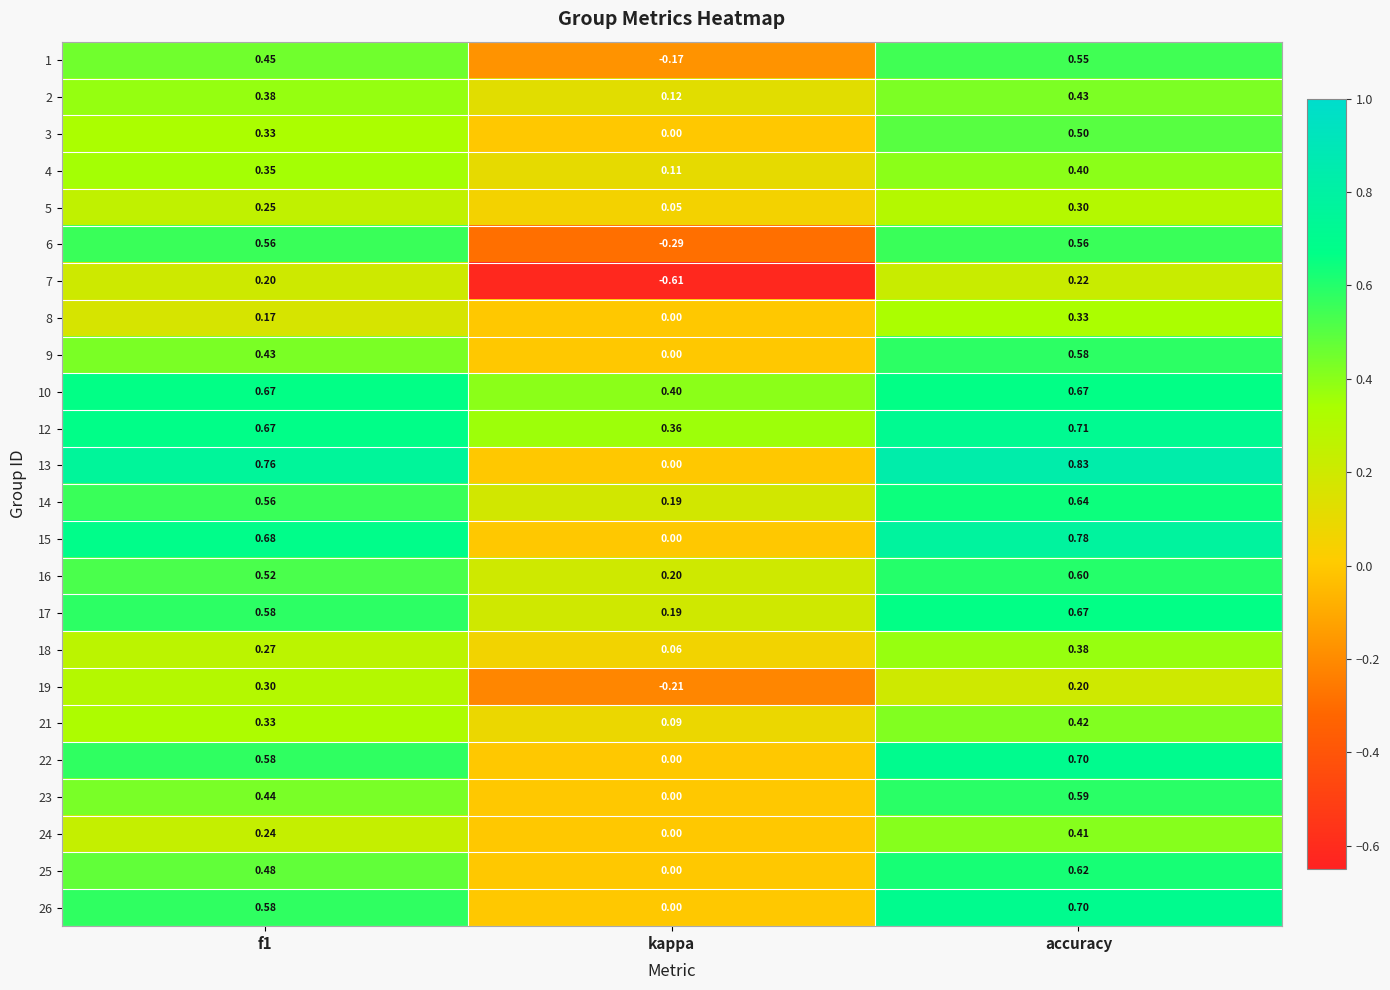

Which category has the highest value across all series?

accuracy